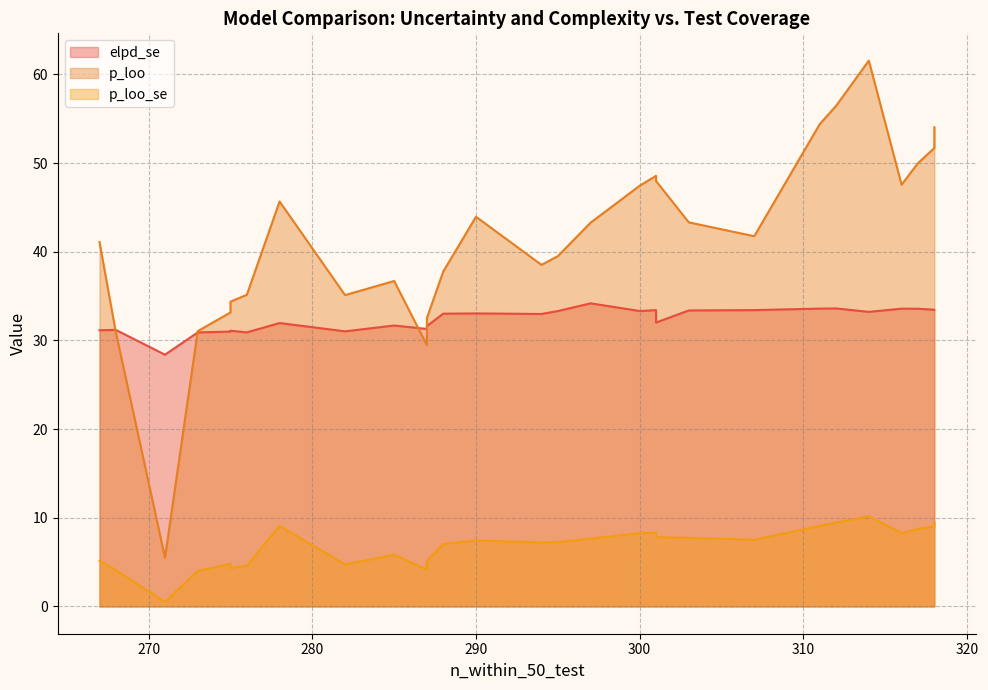

How many values in the p_loo_se series are below 7?

11